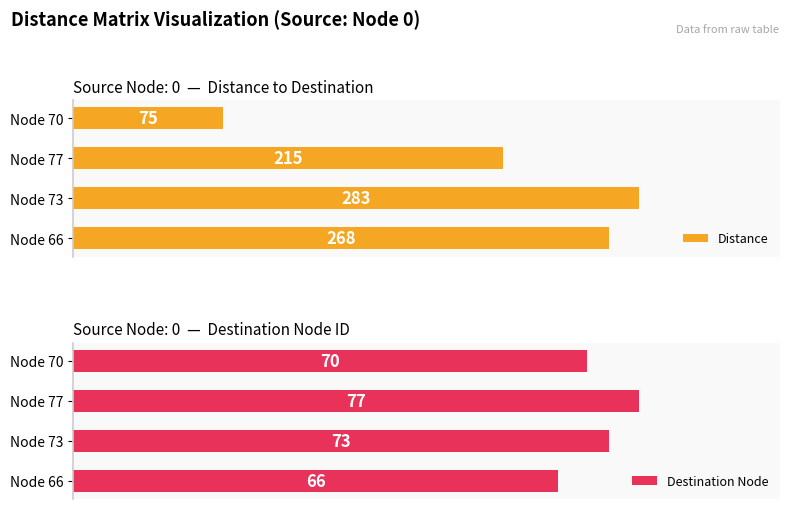

What are all the series names shown in the legend?

Distance, Destination Node